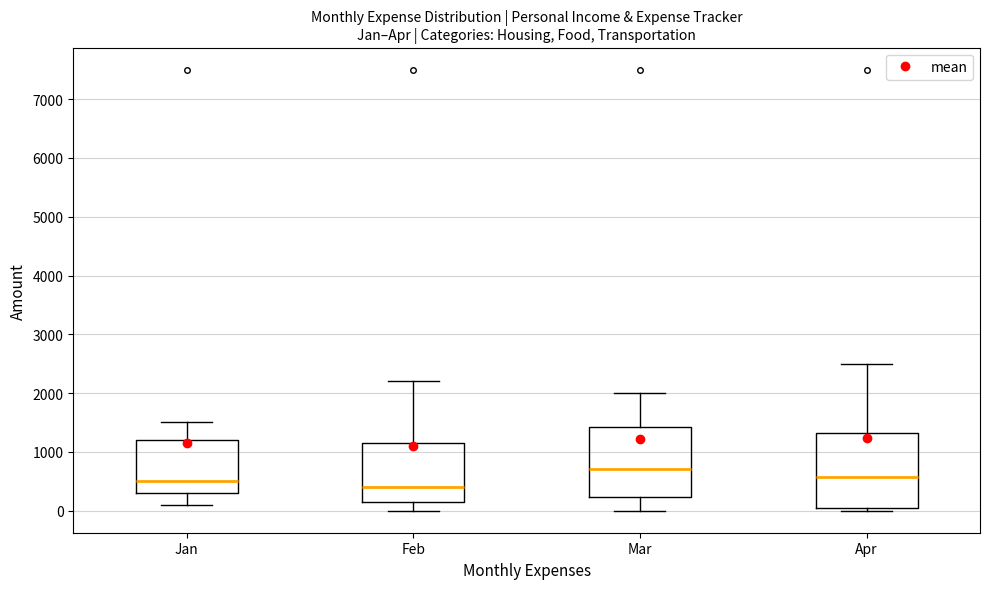

Where is the lower edge of the box for Feb on the y-axis? The values are not printed on the chart, so give them approximately, as read against the axis.

200